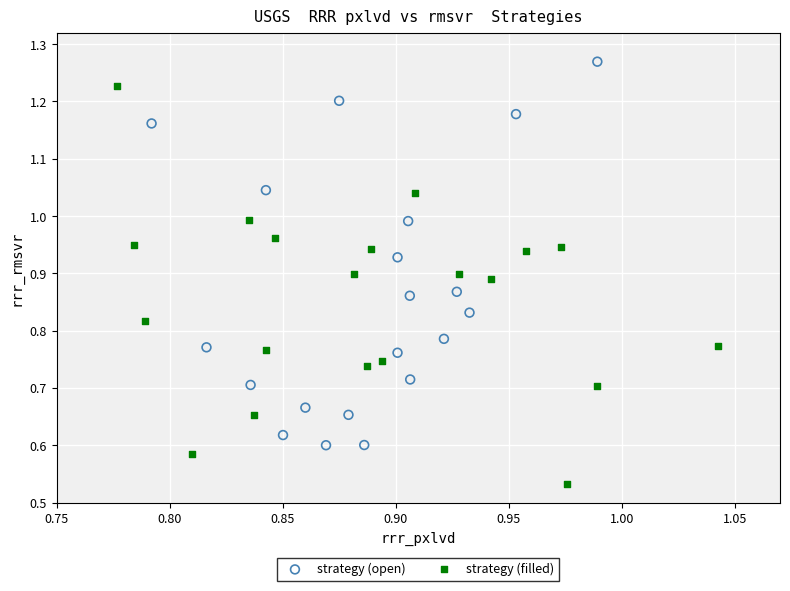

Which series reaches the minimum Y coordinate?

strategy (filled)